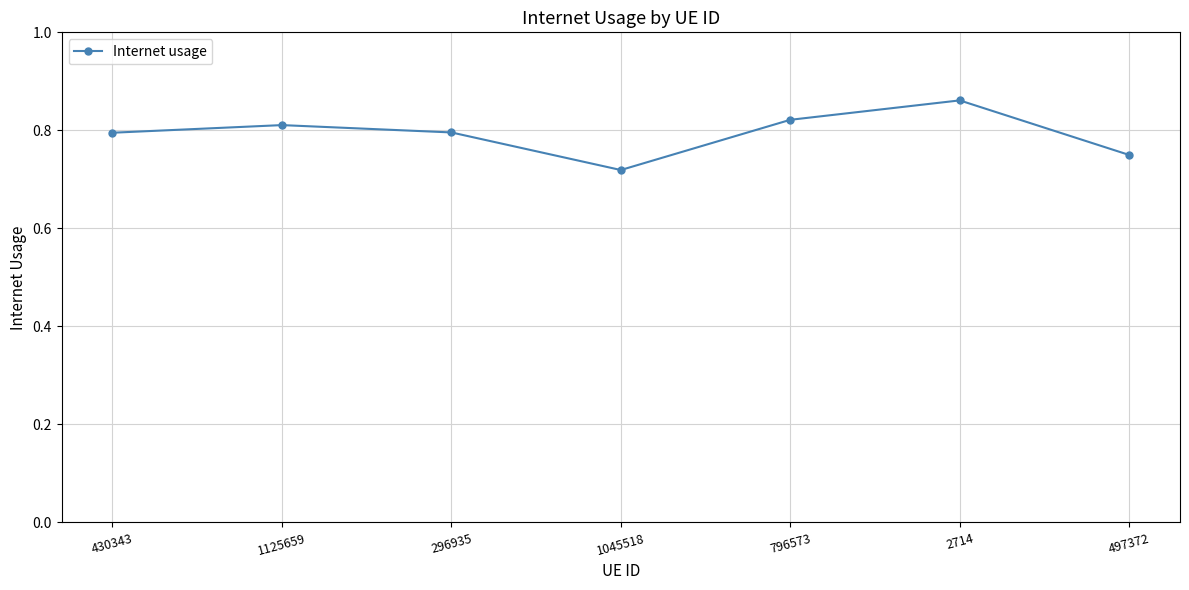

What is the sum of the values at 1045518 and 430343?

1.5